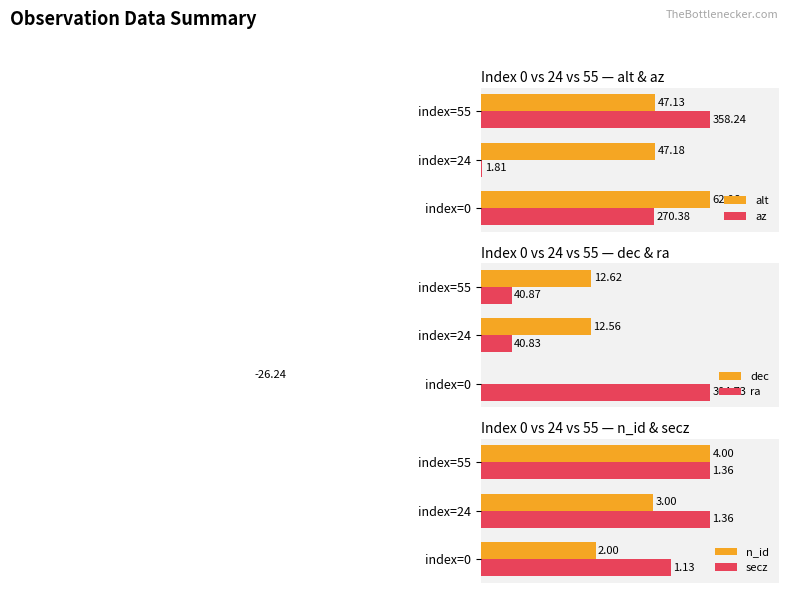

What are all the series names shown in the legend?

alt, az, dec, ra, n_id, secz